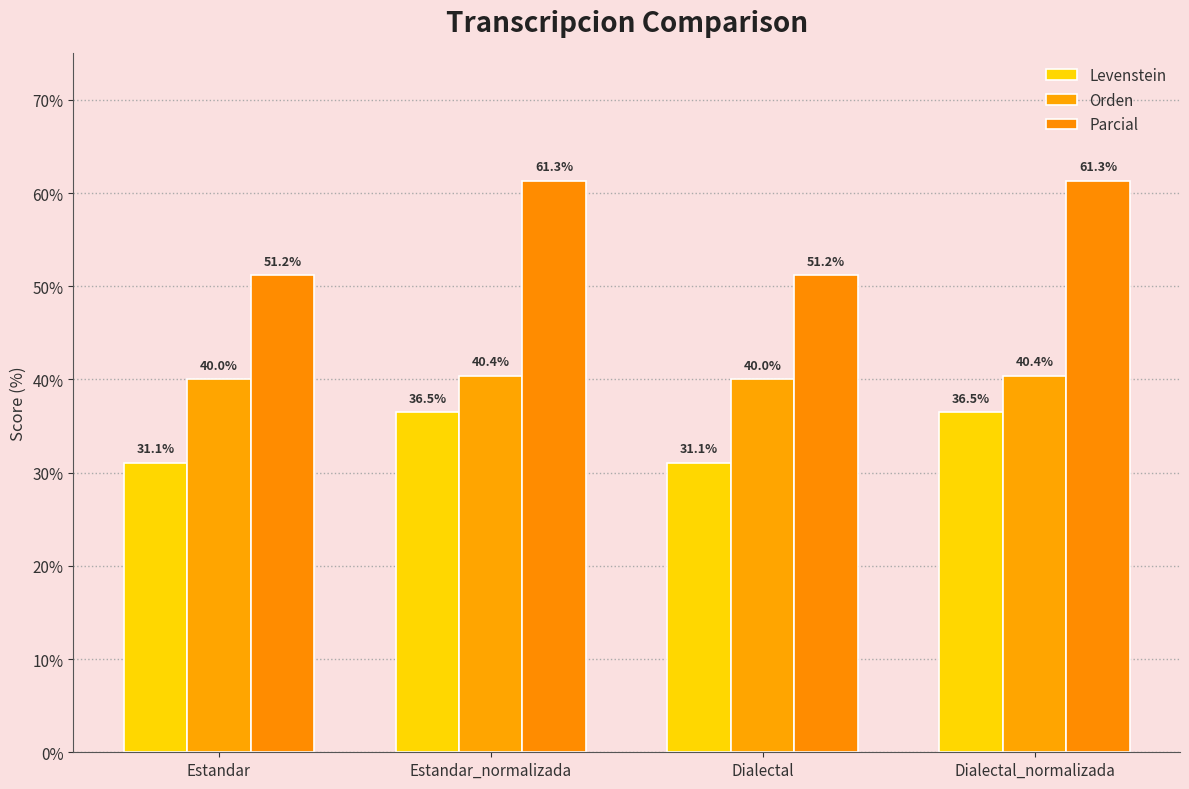

Count the Orden values in the range 40 to 41.

4